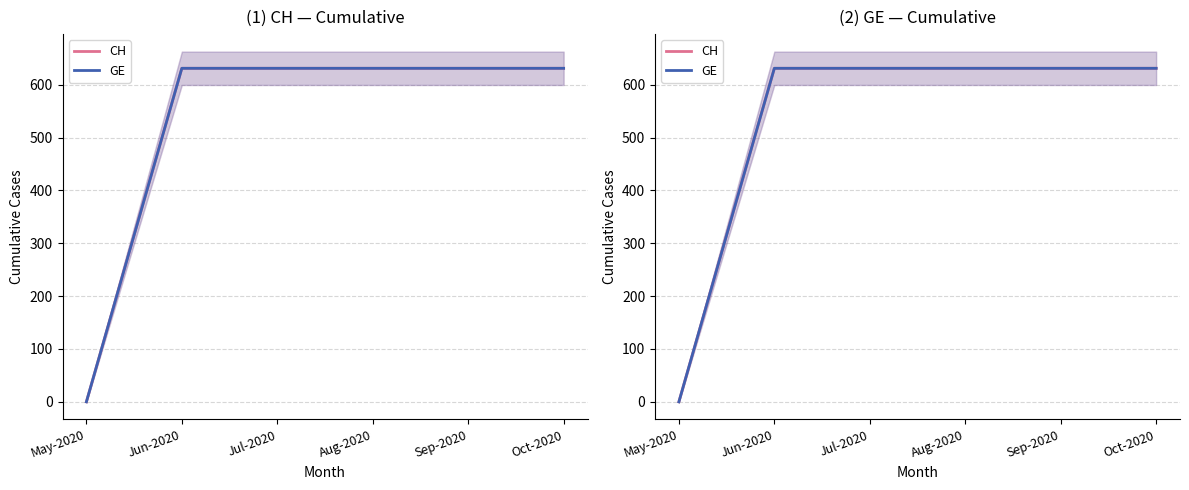

At how many categories does at least one series exceed 69?

5